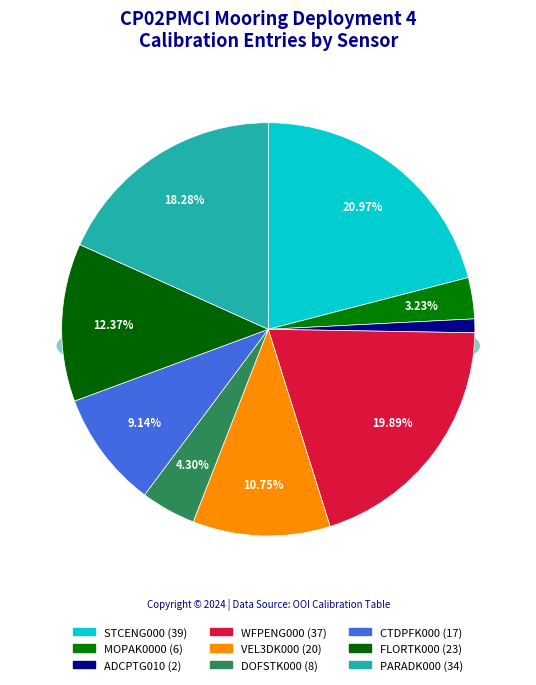

How much of the chart is everything except CP02PMCI-WFP01-01-VEL3DK000?

89.2%